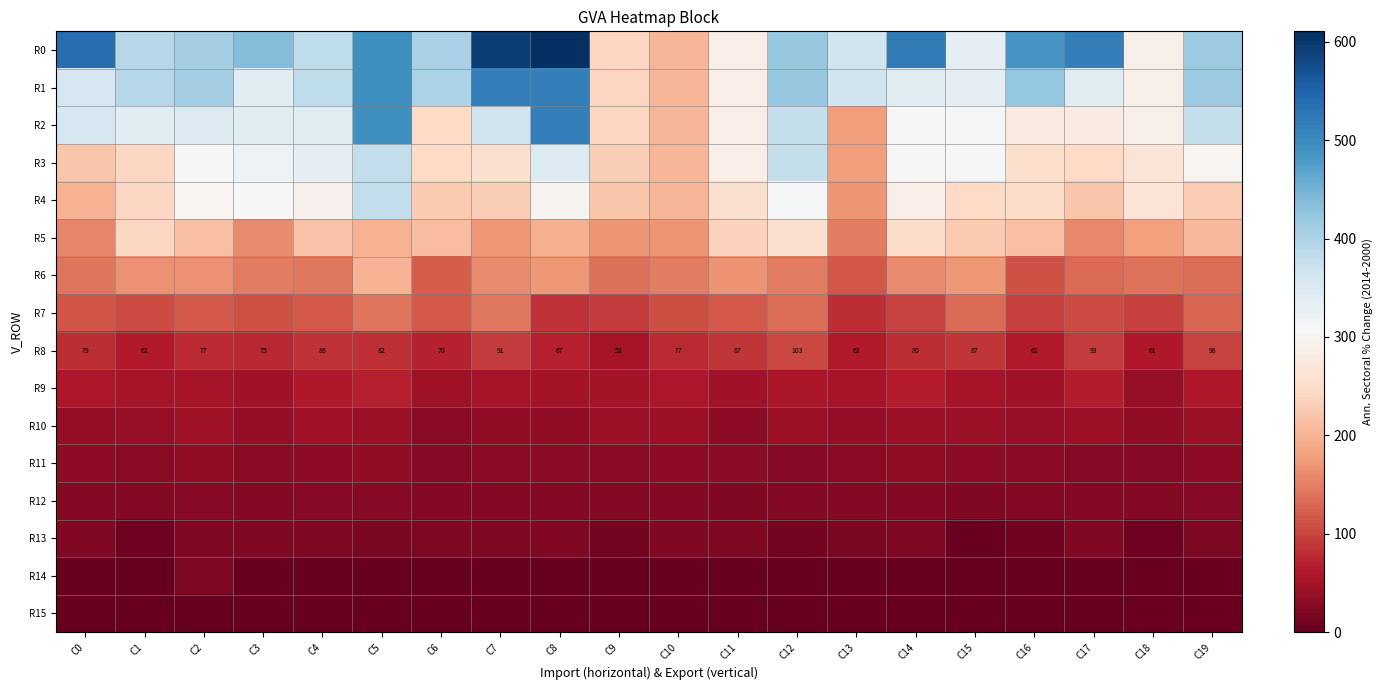

Rank the series at C17 from lowest to highest value.

R15, R14, R13, R12, R11, R10, R9, R8, R7, R6, R5, R4, R3, R2, R1, R0